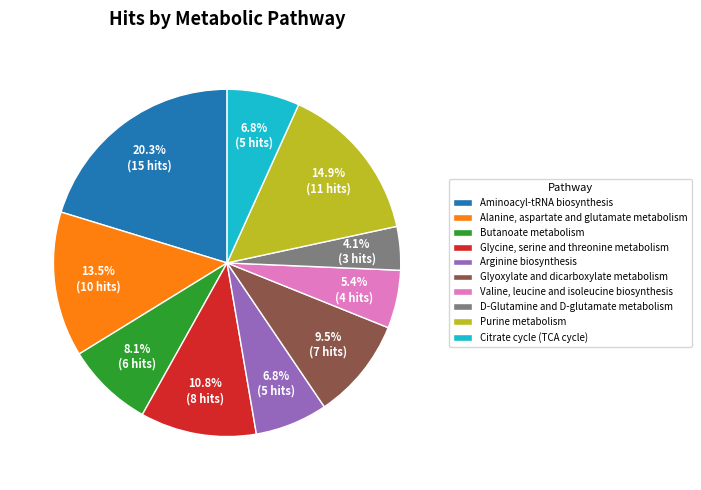

Which has a higher value, Butanoate metabolism or Glyoxylate and dicarboxylate metabolism?

Glyoxylate and dicarboxylate metabolism